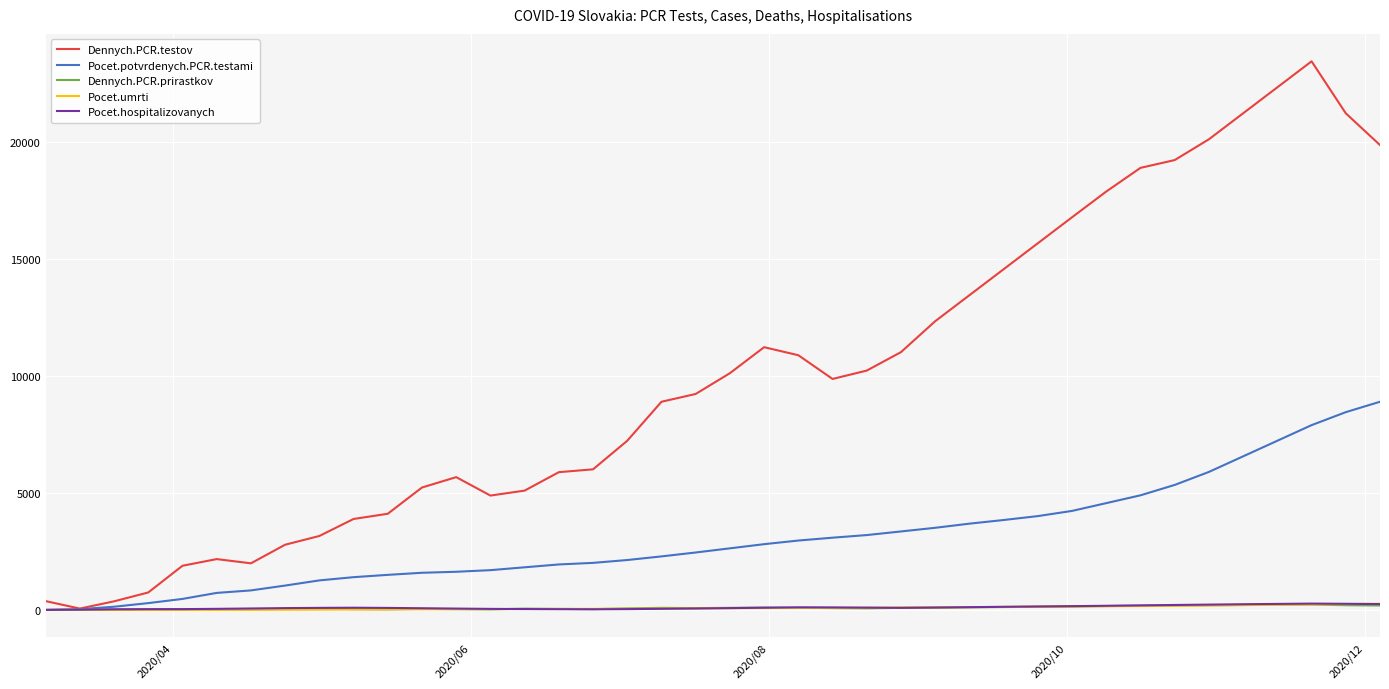

What is the maximum value shown in the chart?

23456